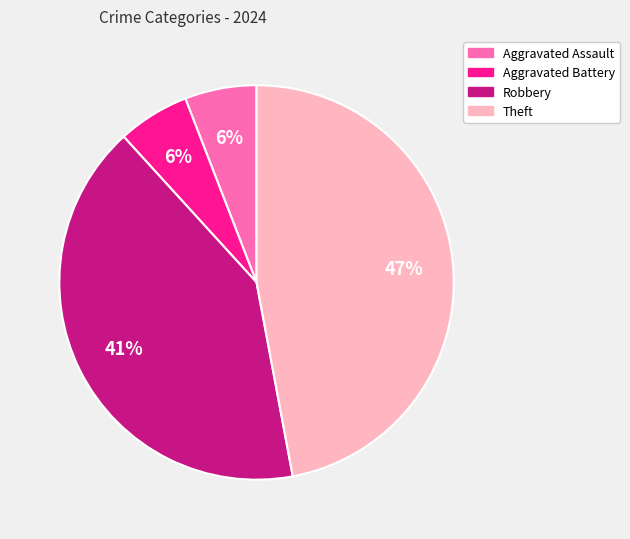

What percentage is the Aggravated Assault slice, to the nearest percent?

6%